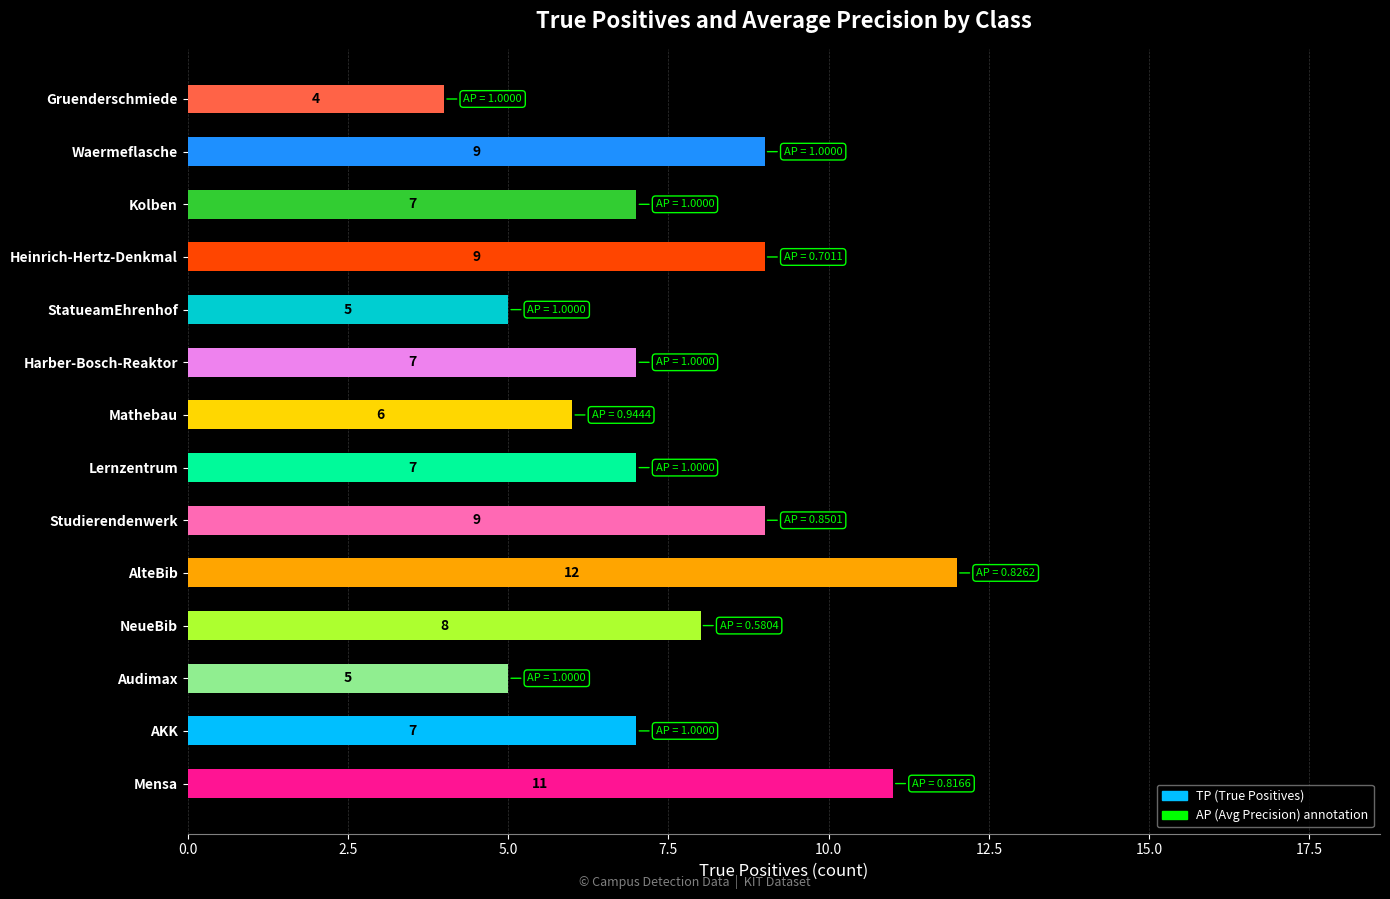

Does the chart contain stacked bars?

No